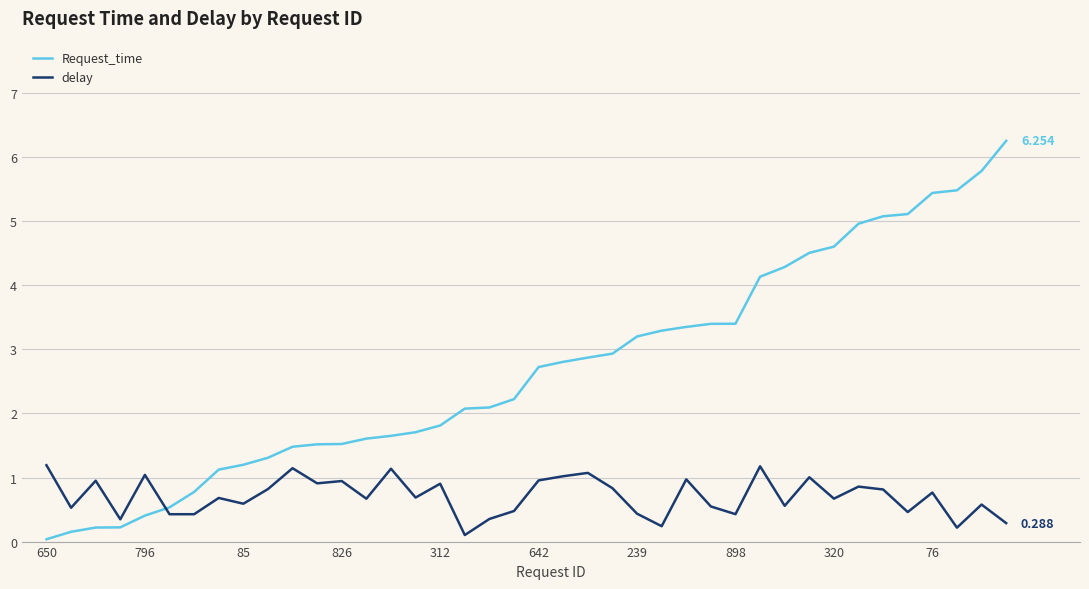

Which series has the widest spread of values?

Request_time